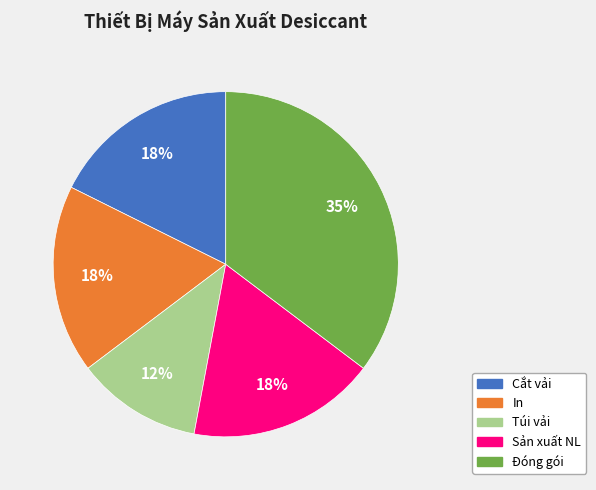

To the nearest percent, what is the average slice percentage?

20%